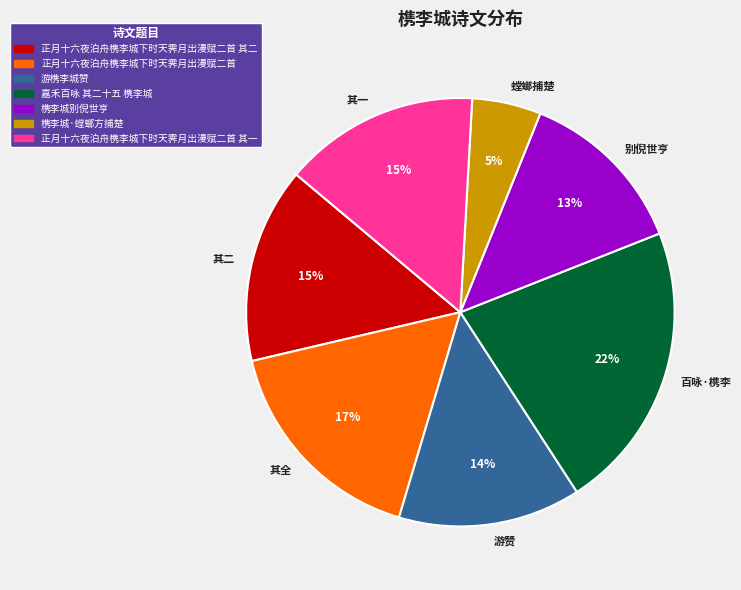

Does any single category account for the majority?

No